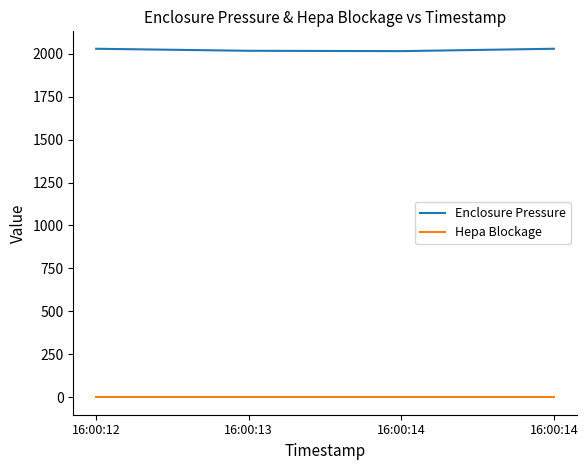

True or false: Enclosure Pressure has more than 0 points higher than both neighbors.

False